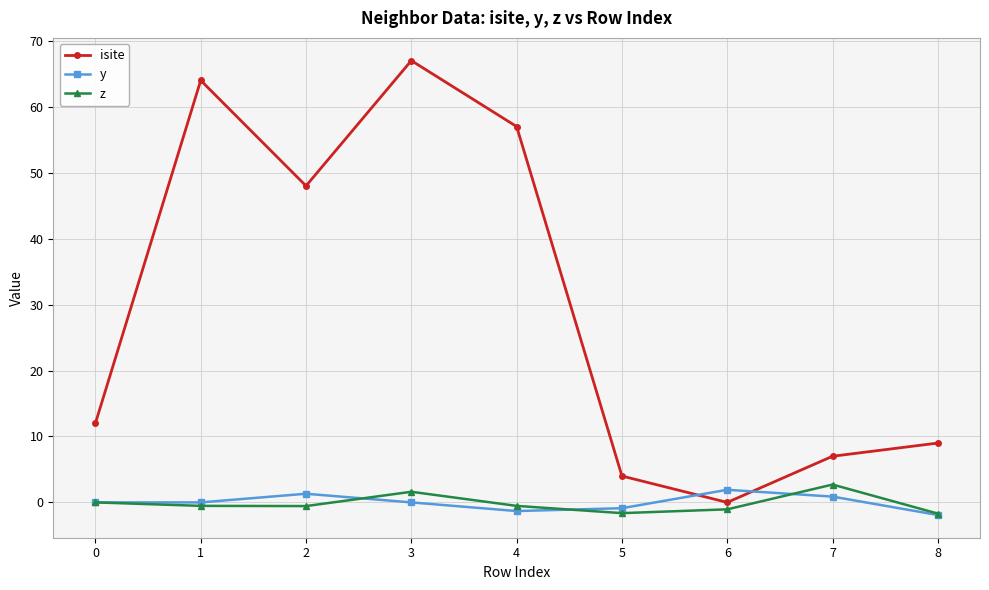

At which label does isite reach its minimum?

6